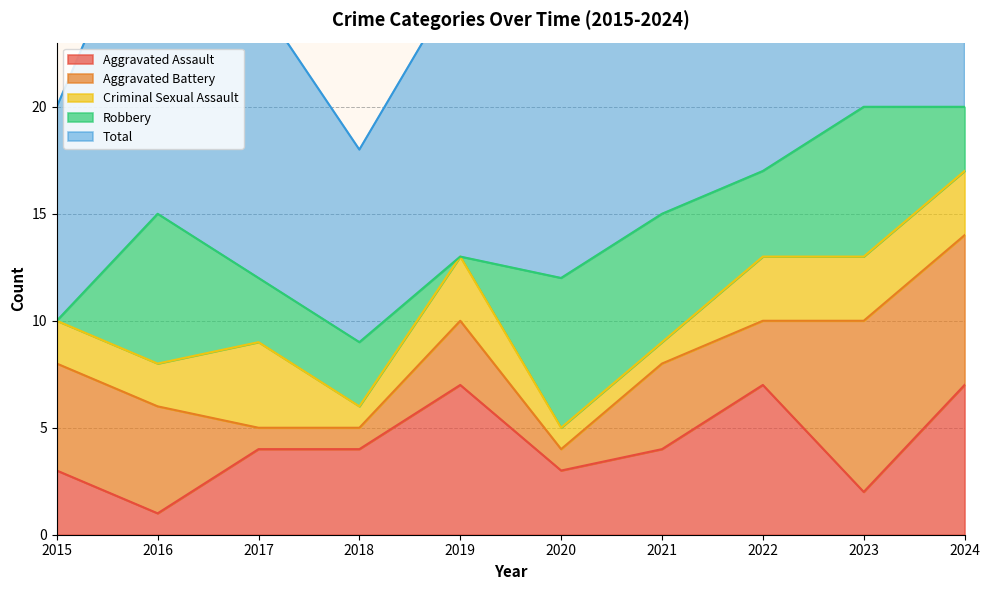

Reading left to right, what are all the values shown in this chart?

Aggravated Assault: 2015=3	2016=1	2017=4	2018=4	2019=7	2020=3	2021=4	2022=7	2023=2	2024=7
Aggravated Battery: 2015=5	2016=5	2017=1	2018=1	2019=3	2020=1	2021=4	2022=3	2023=8	2024=7
Criminal Sexual Assault: 2015=2	2016=2	2017=4	2018=1	2019=3	2020=1	2021=1	2022=3	2023=3	2024=3
Robbery: 2015=0	2016=7	2017=3	2018=3	2019=0	2020=7	2021=6	2022=4	2023=7	2024=3
Total: 2015=10	2016=16	2017=13	2018=9	2019=13	2020=12	2021=15	2022=17	2023=20	2024=20